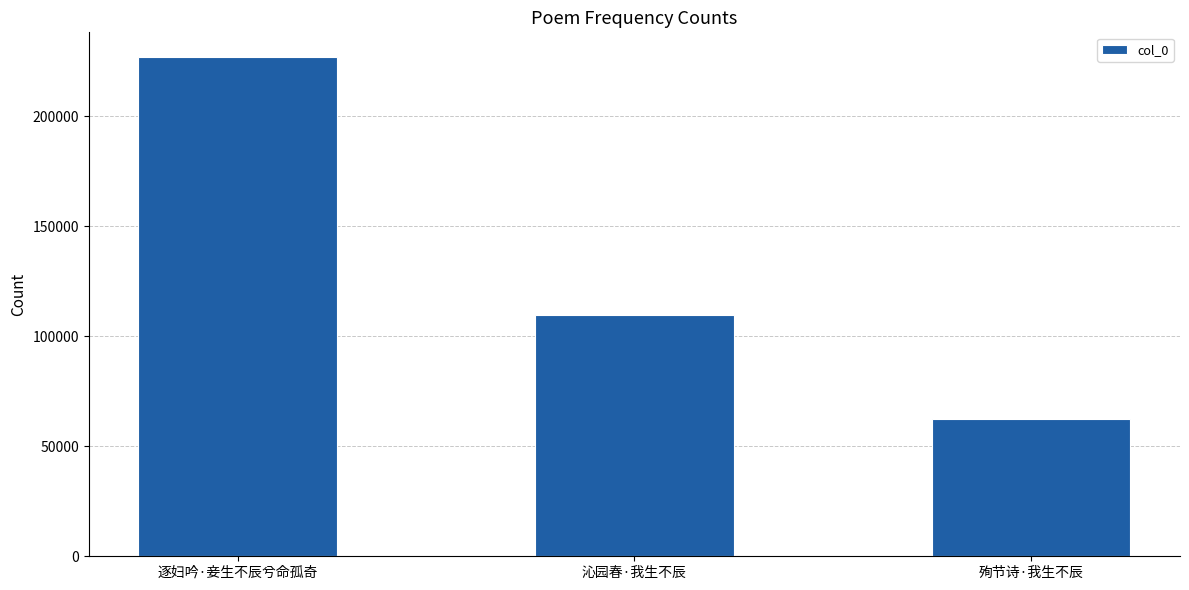

Which label corresponds to the smallest value in the chart?

殉节诗·我生不辰